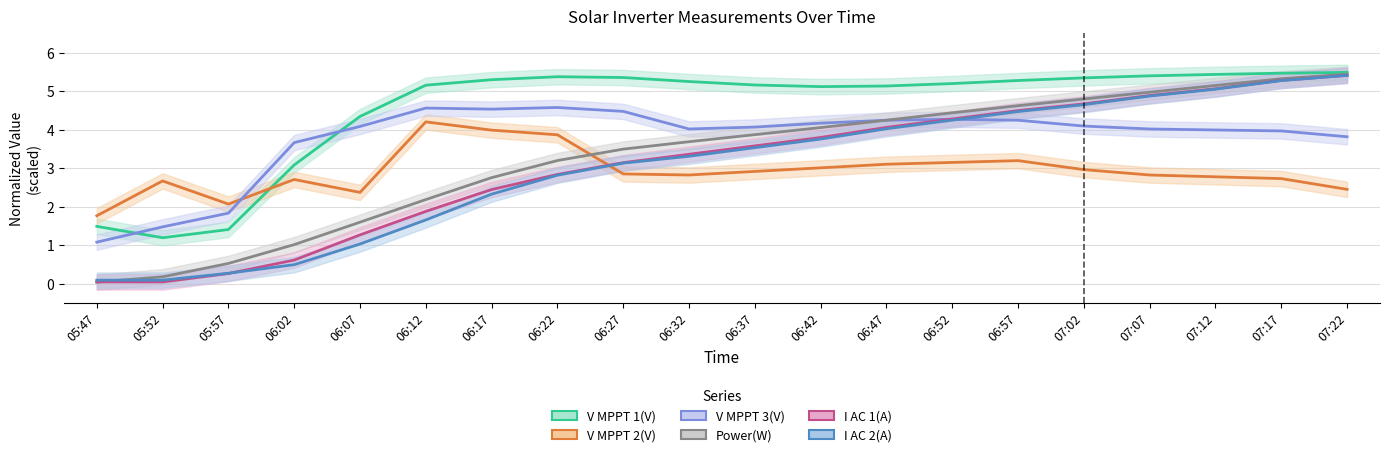

What is the sum of the Power(W) values at 05:52 and 06:07?

1.8